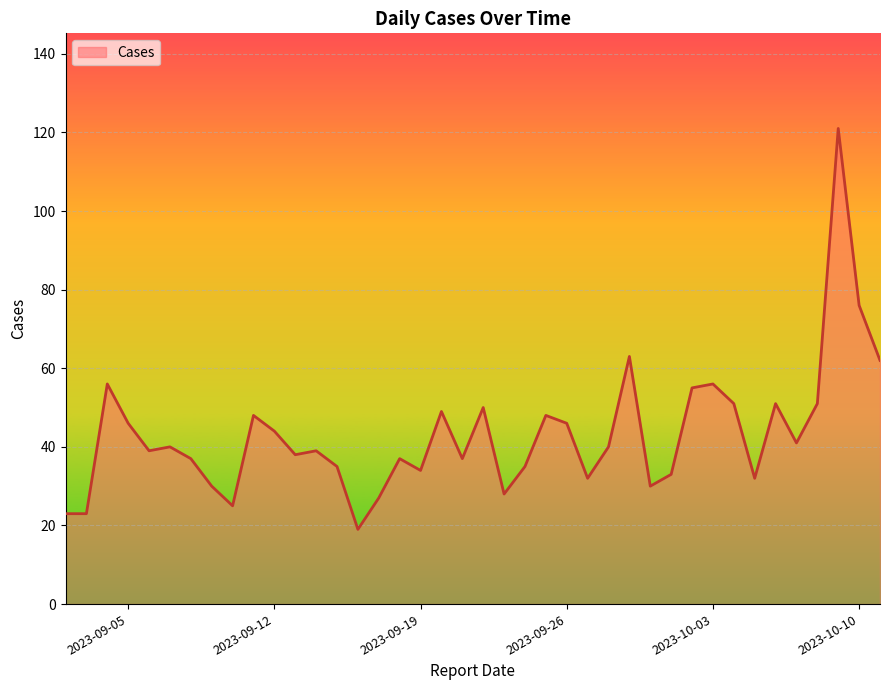

What is the minimum value shown in the chart?

19